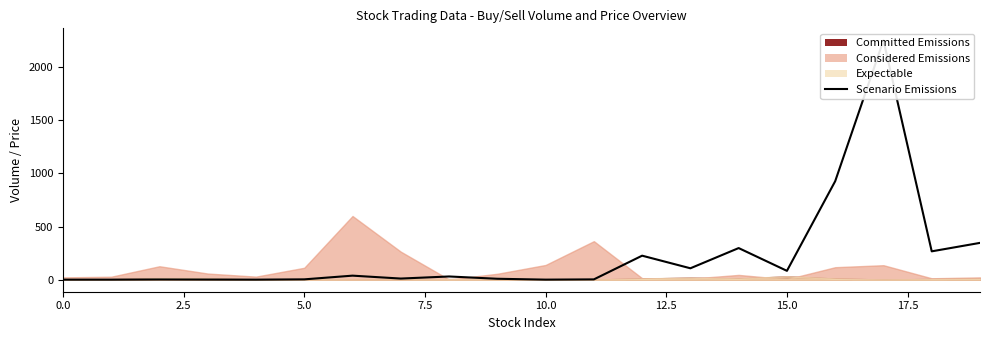

What position from the left is 5.0?

6